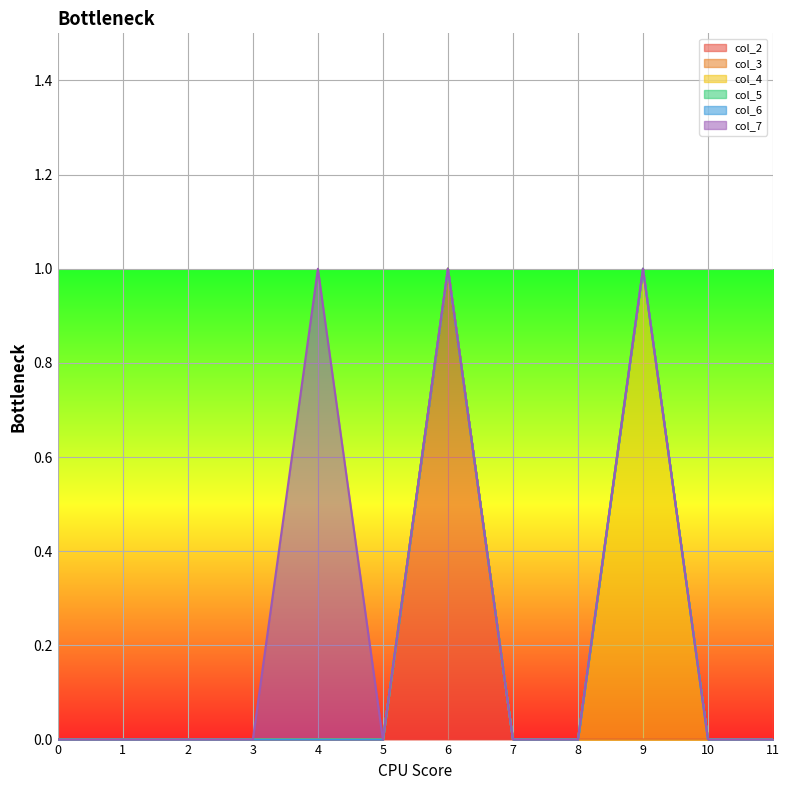

Reading left to right, extract all data points from this chart.

col_2: 0	0	0	0	0	0	1	0	0	0	0	0
col_3: 0	0	0	0	0	0	0	0	0	0	0	0
col_4: 0	0	0	0	0	0	0	0	0	1	0	0
col_5: 0	0	0	0	0	0	0	0	0	0	0	0
col_6: 0	0	0	0	0	0	0	0	0	0	0	0
col_7: 0	0	0	0	1	0	0	0	0	0	0	0